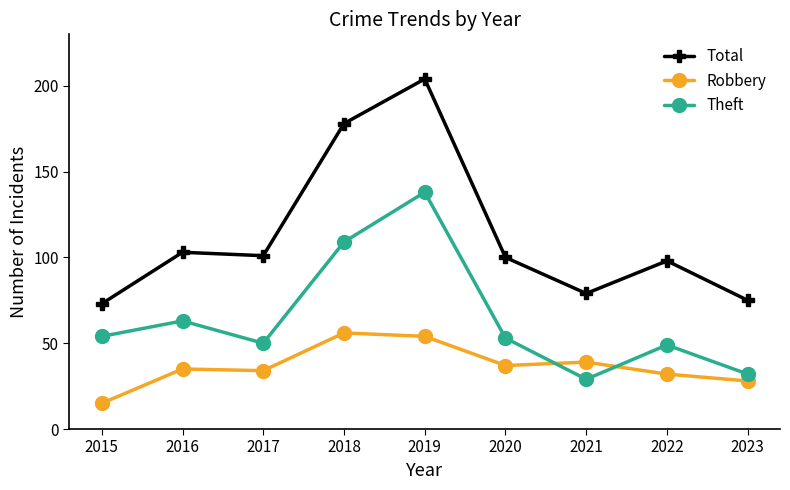

Does the chart have visible grid lines?

No